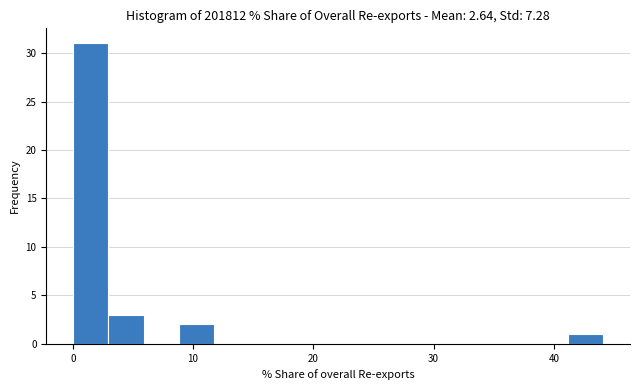

Read against the x-axis, roughly where is the centre of the tallest bar?

1